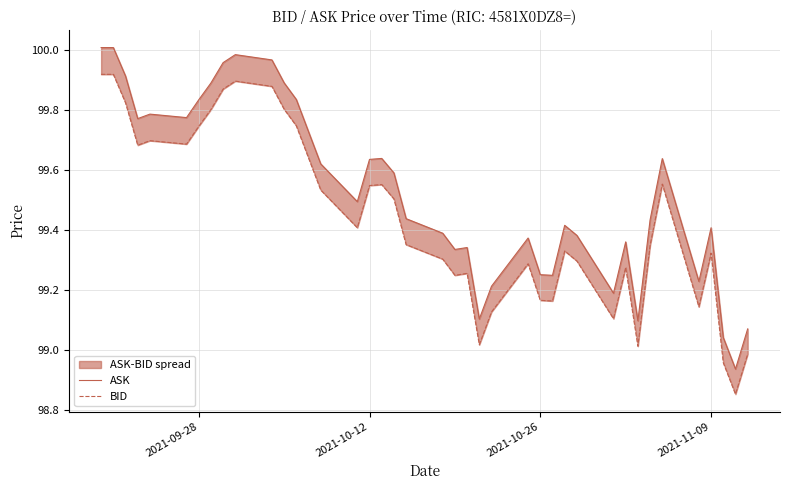

Does the chart have visible grid lines?

Yes